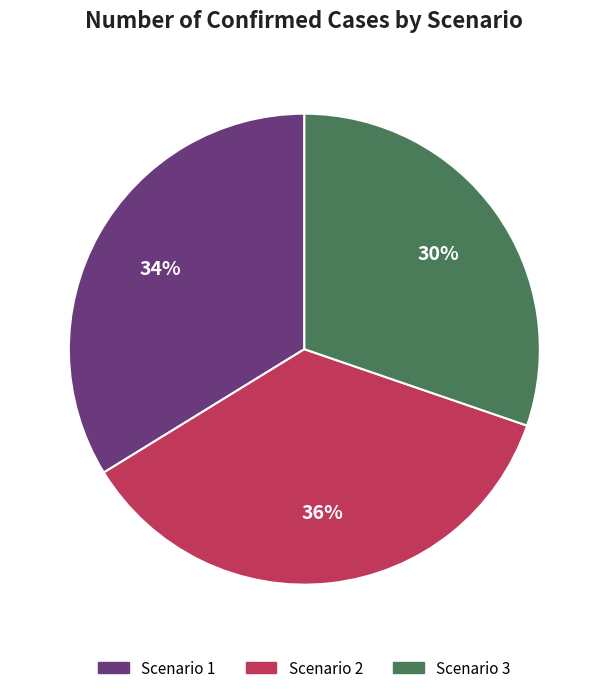

Does Scenario 3 account for over 50% of the chart?

No